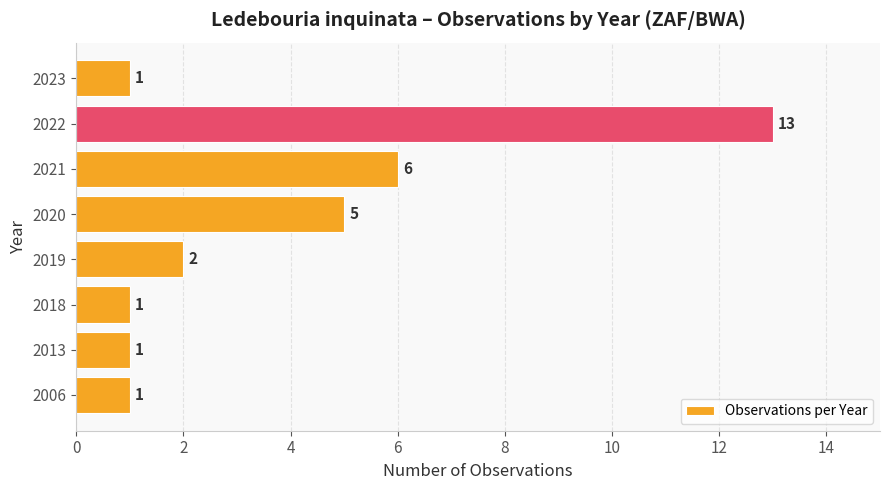

Where is the data nearest to the value 7?

2021